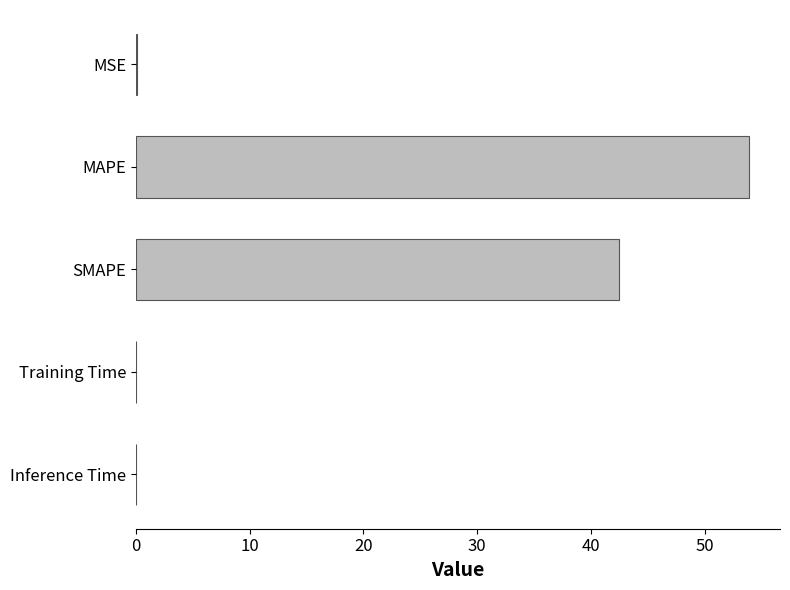

Is it true that the value at SMAPE is 42.5?

True